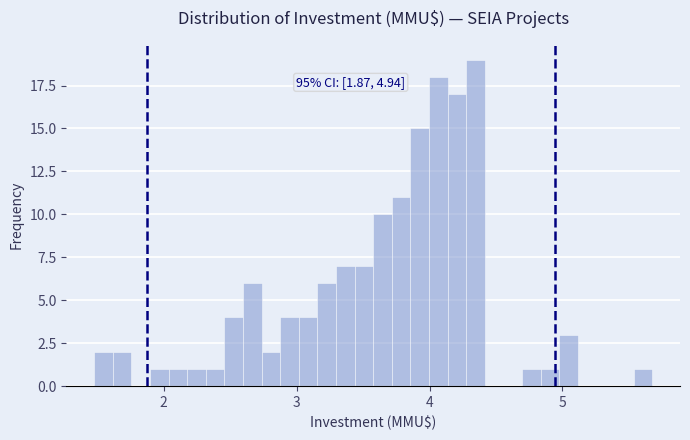

Read against the x-axis, roughly where is the centre of the tallest bar?

4.3